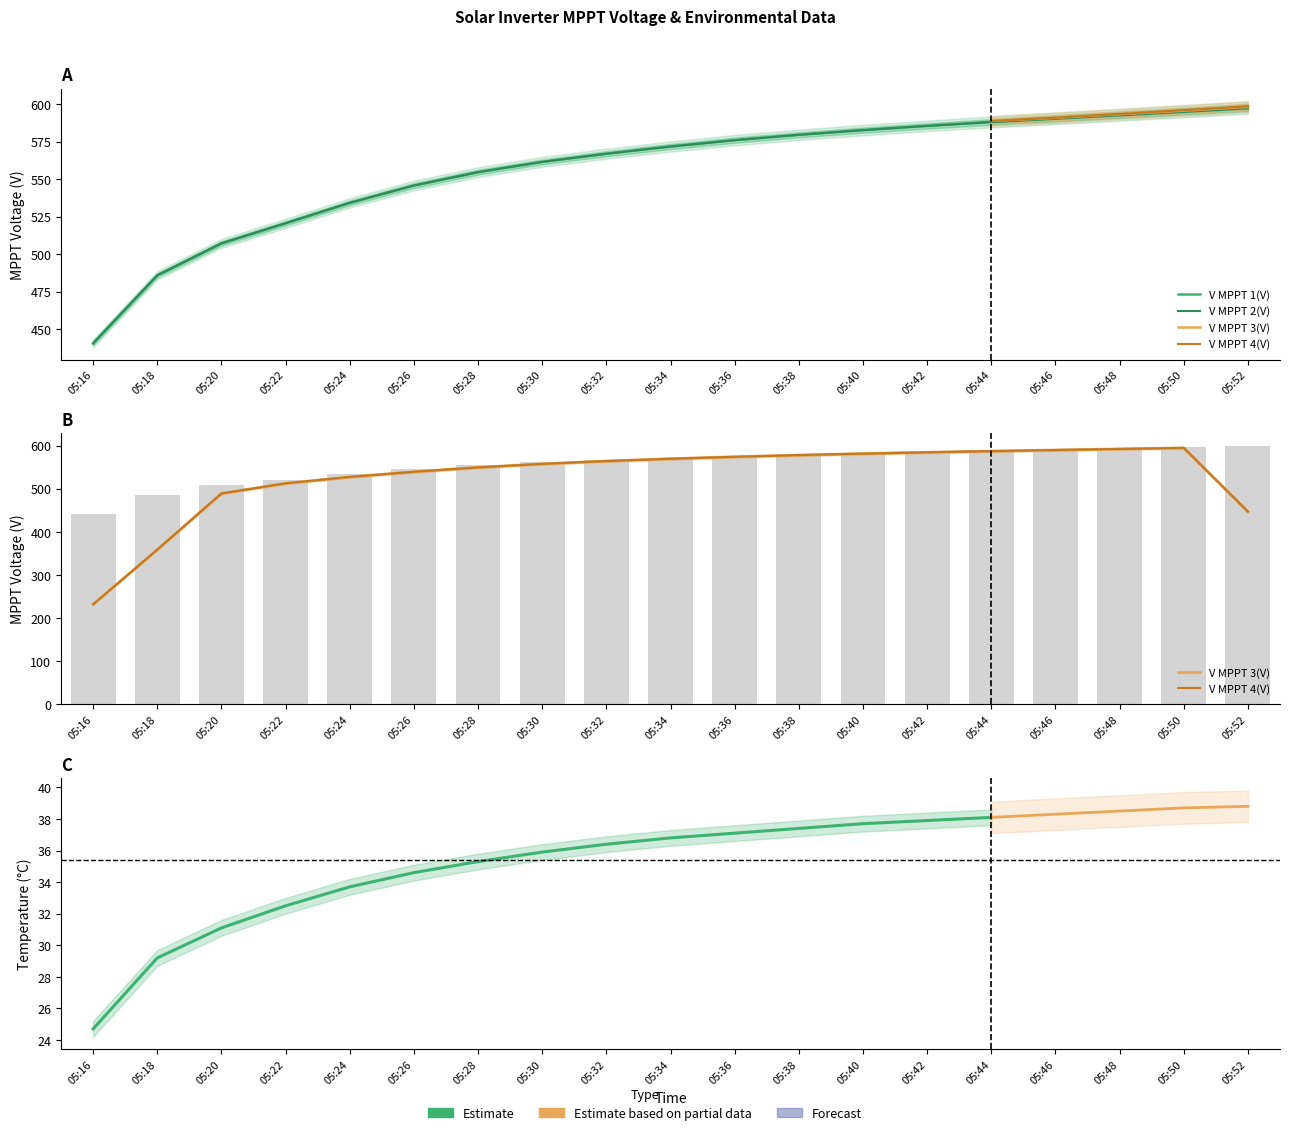

Which has a higher value, 05:24 or 05:52?

05:52